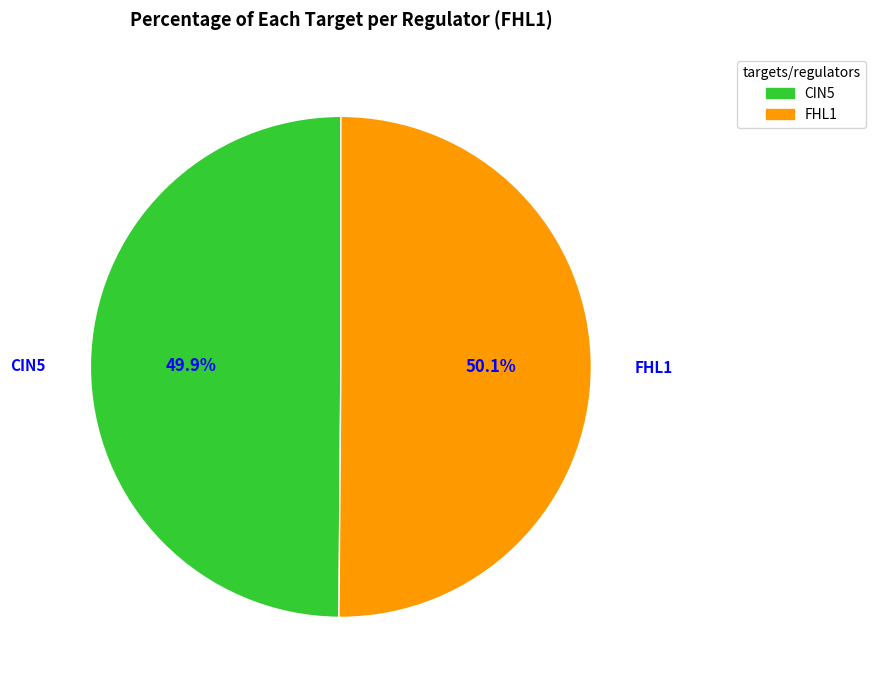

What is the ratio of the value at FHL1 to the value at CIN5?

1.0